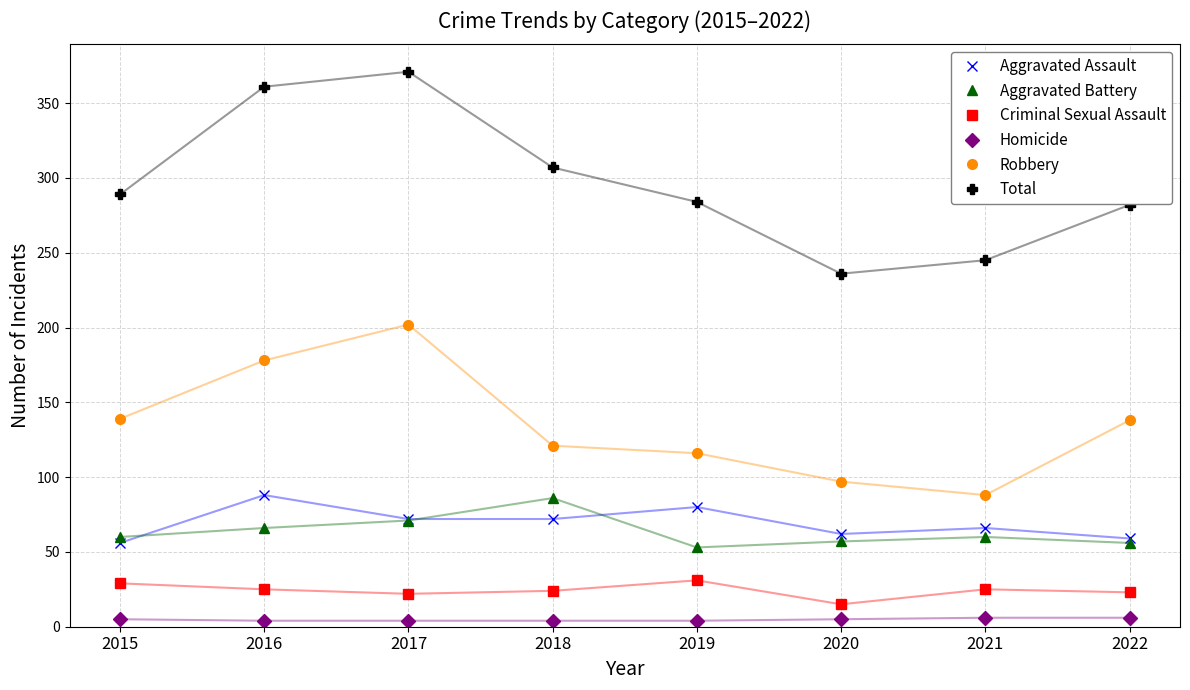

True or false: Robbery has more than 2 points higher than both neighbors.

False